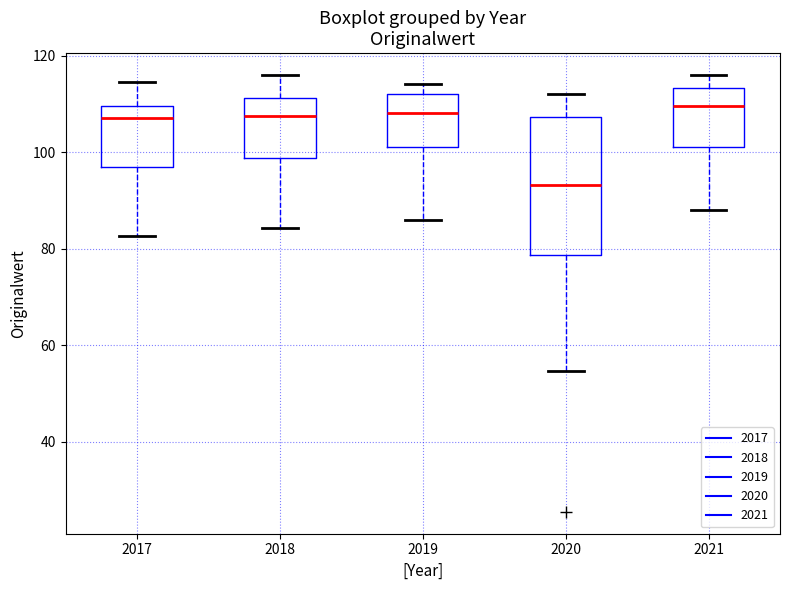

Which box's median line is the lowest?

2020